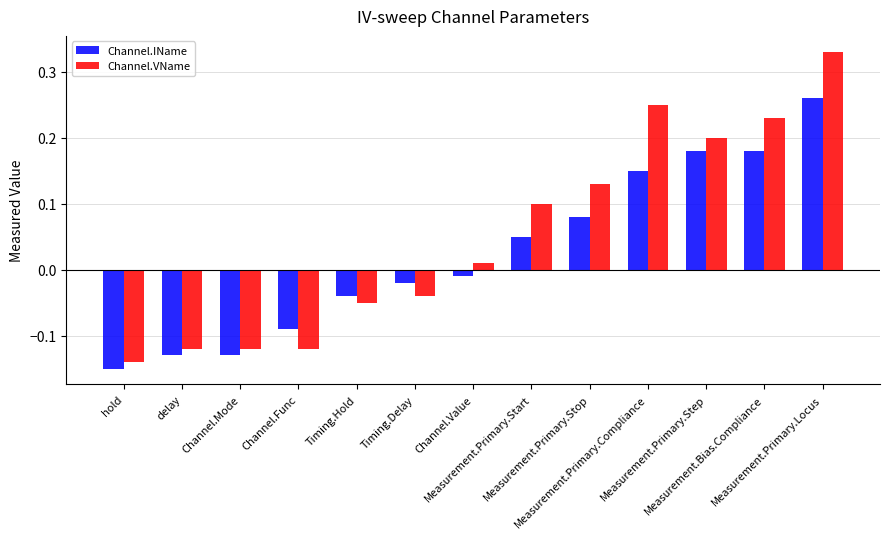

List the series in order of their peak value, lowest first.

Channel.IName, Channel.VName